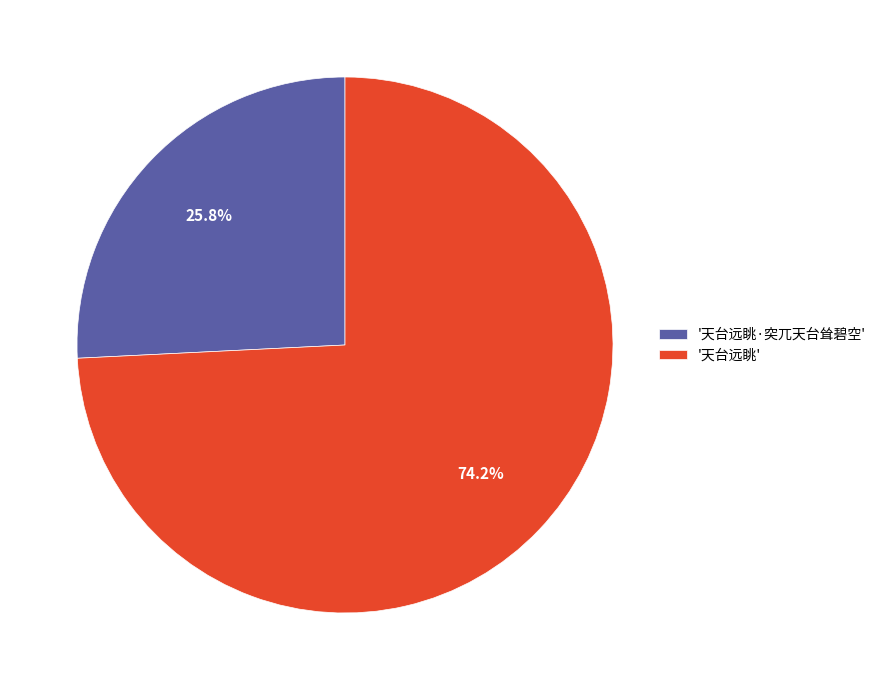

Which has a higher value, '天台远眺·突兀天台耸碧空' or '天台远眺'?

'天台远眺'